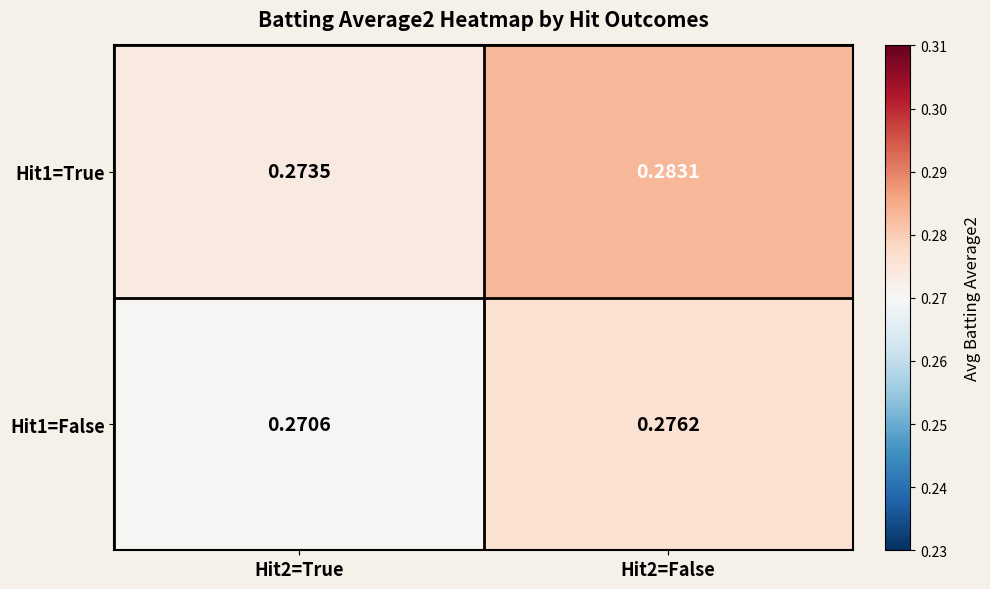

Between Hit2=True and Hit2=False, which series saw the biggest shift?

Hit1=True